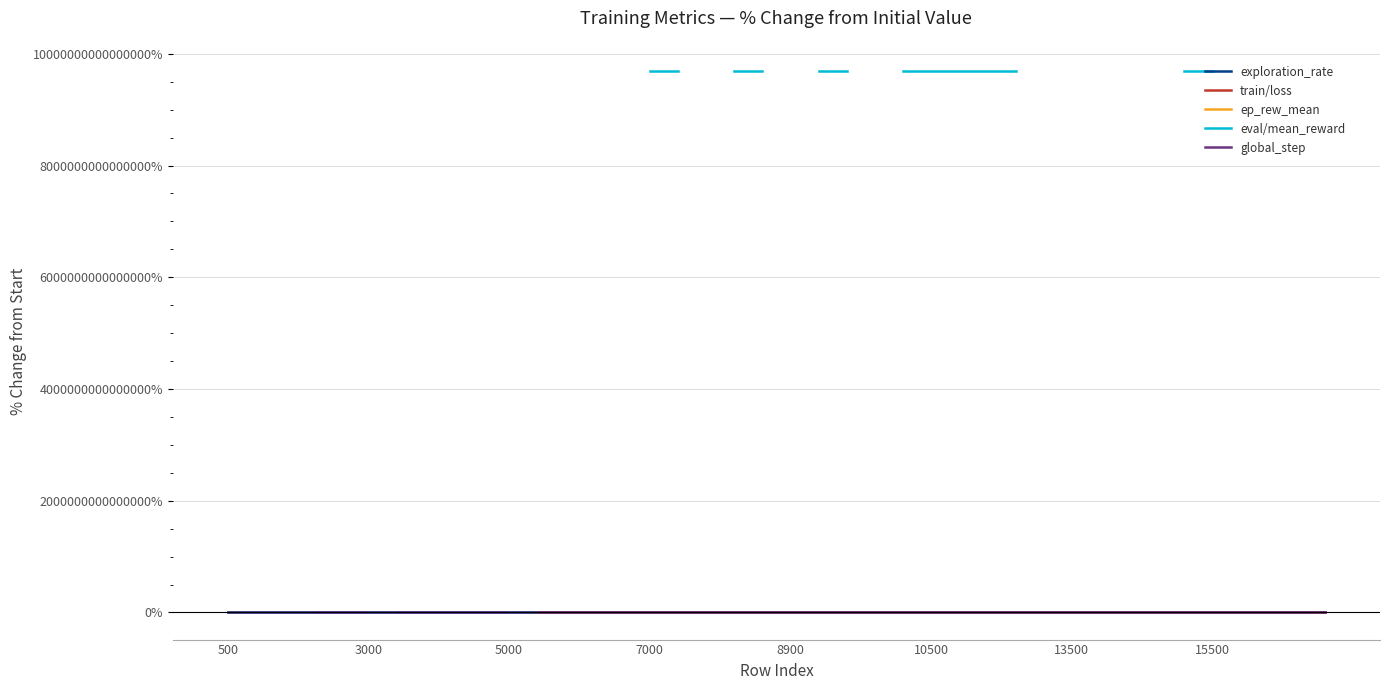

Does the chart have visible grid lines?

Yes